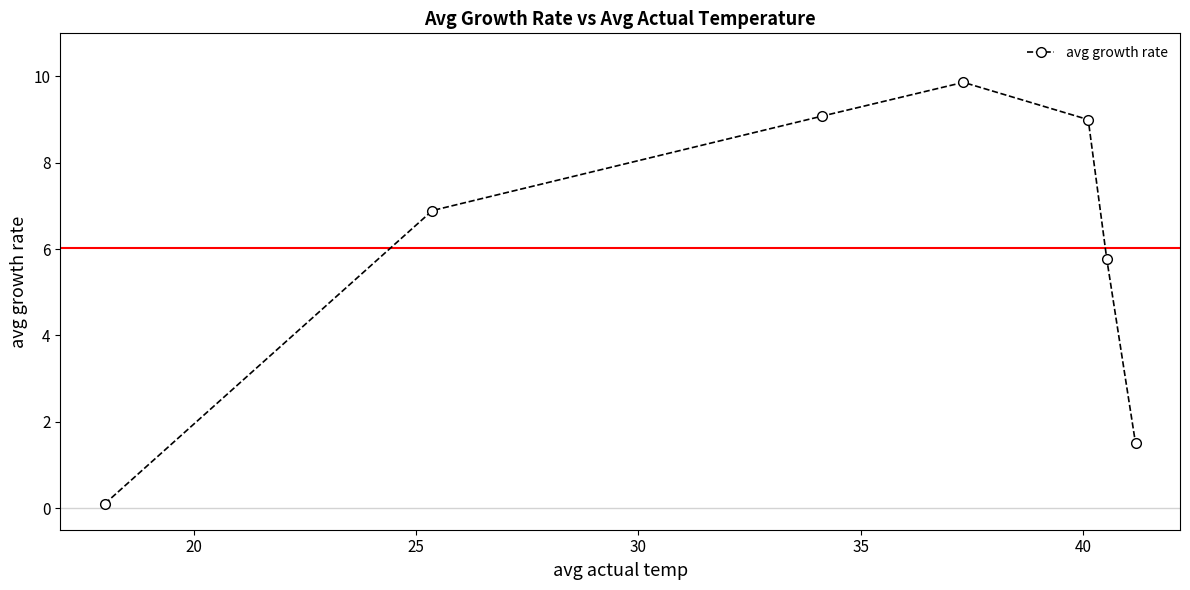

What is the value of the 6th point from the left?

5.8